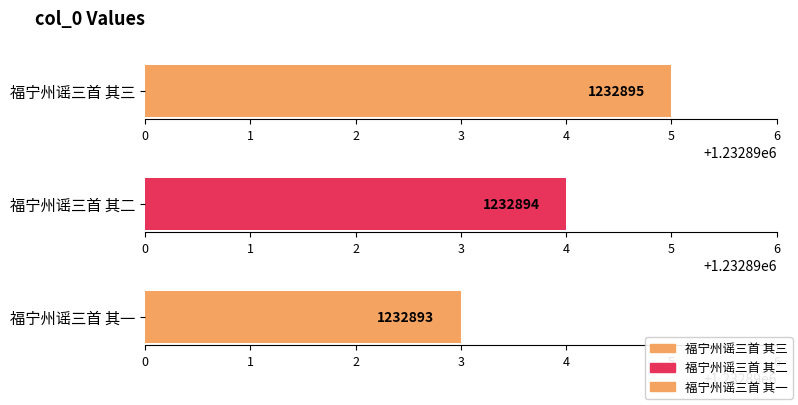

What is the change in value from 福宁州谣三首 其三 to 福宁州谣三首 其一?

-2